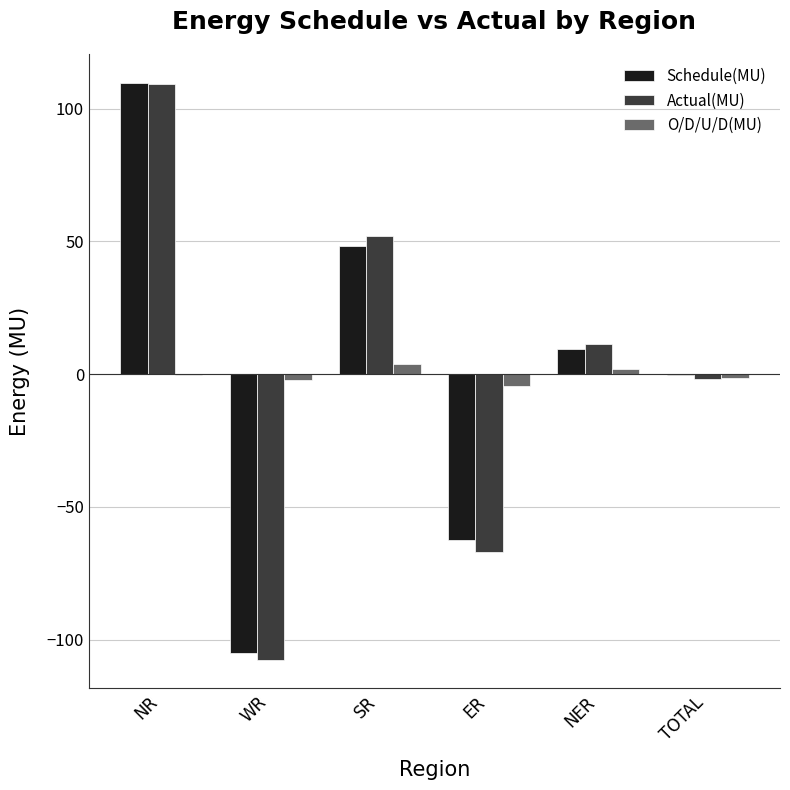

What is the sum of all Actual(MU) values?

-3.6